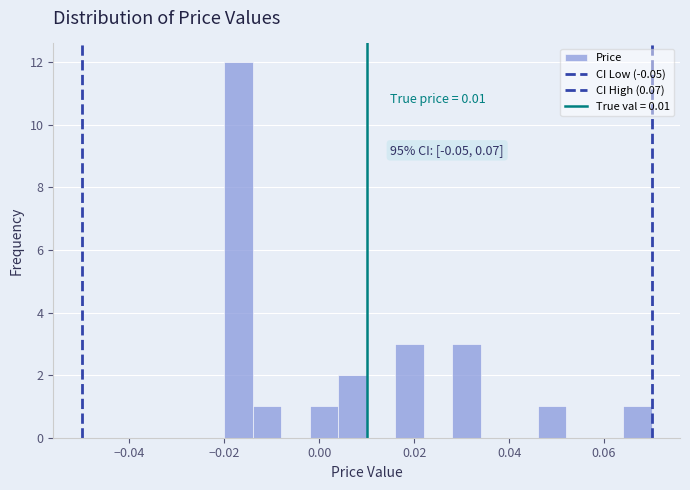

Around what value on the x-axis is the tallest bar? Give the approximate position of its centre, as read against the axis.

-0.016